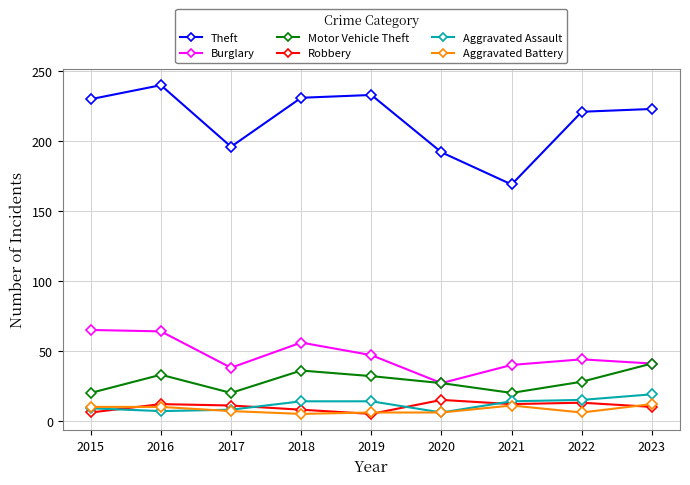

What is the average value of the Motor Vehicle Theft series?

29